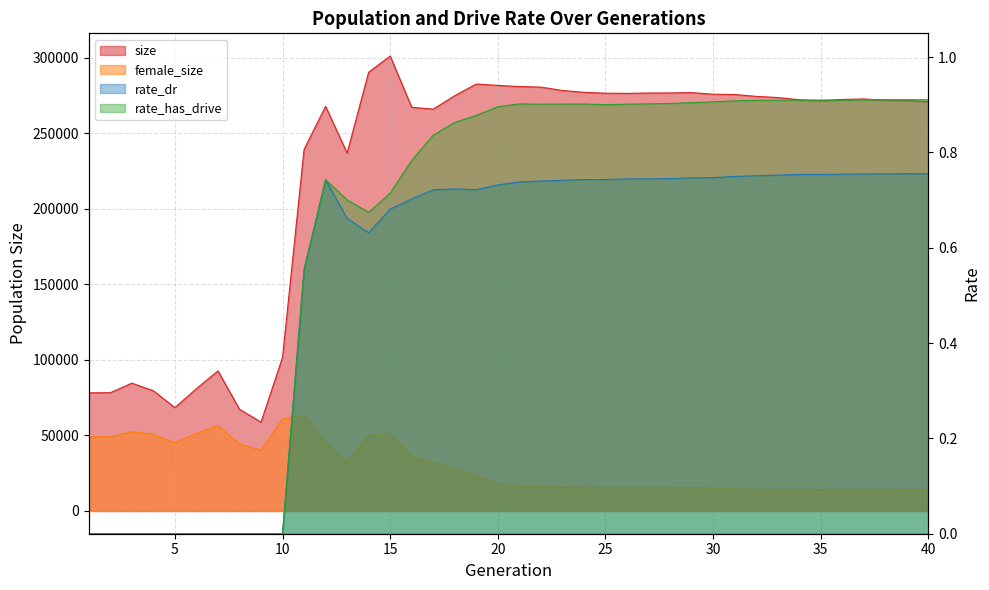

Is the value of size at 1 greater than the value of female_size at 16?

Yes